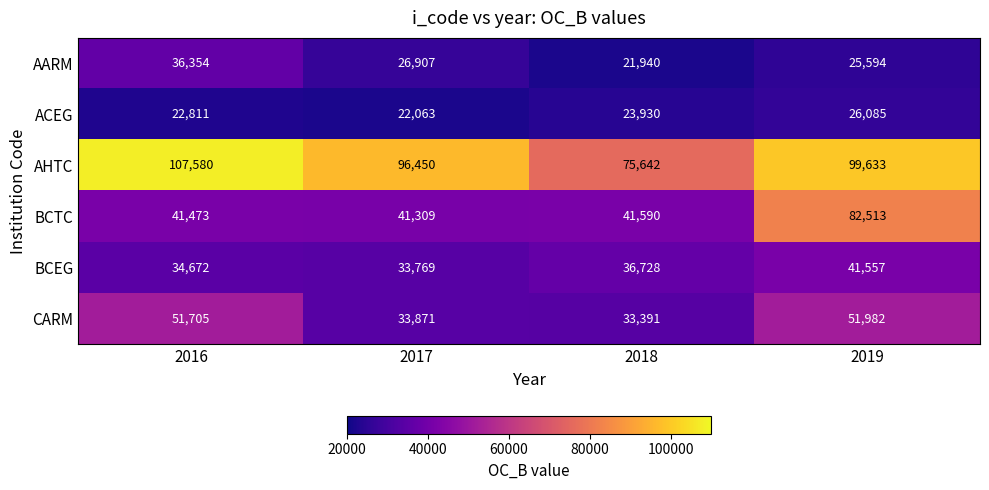

At which category is the sum across all series the highest?

2019